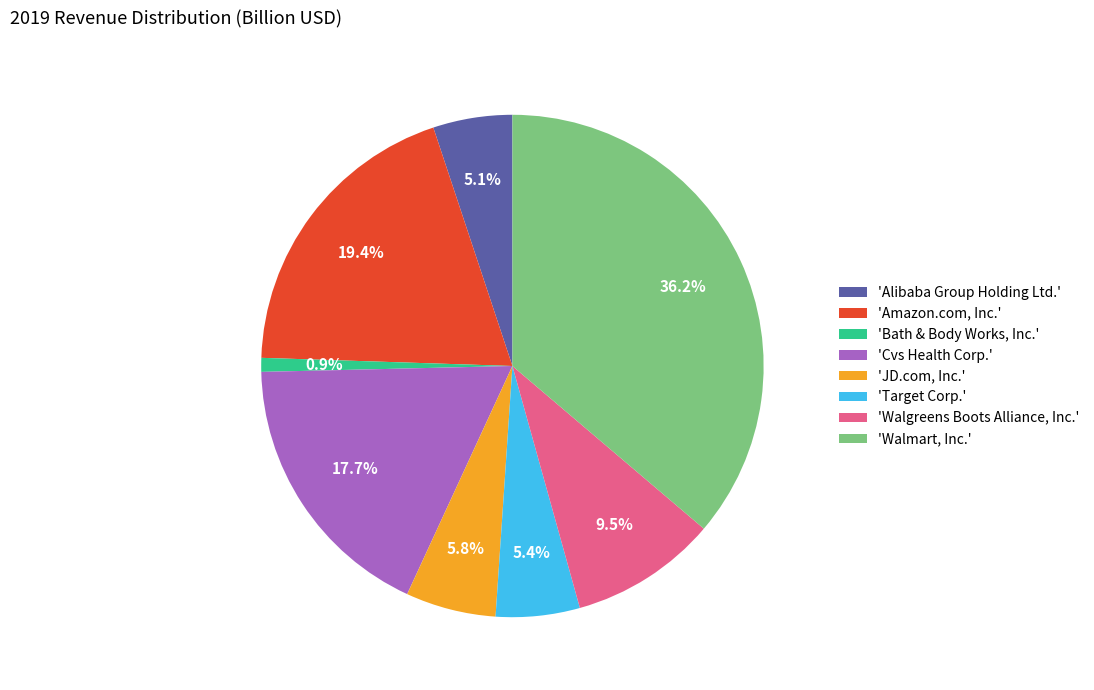

Rank the categories by value from lowest to highest.

'Bath & Body Works, Inc.', 'Alibaba Group Holding Ltd.', 'Target Corp.', 'JD.com, Inc.', 'Walgreens Boots Alliance, Inc.', 'Cvs Health Corp.', 'Amazon.com, Inc.', 'Walmart, Inc.'